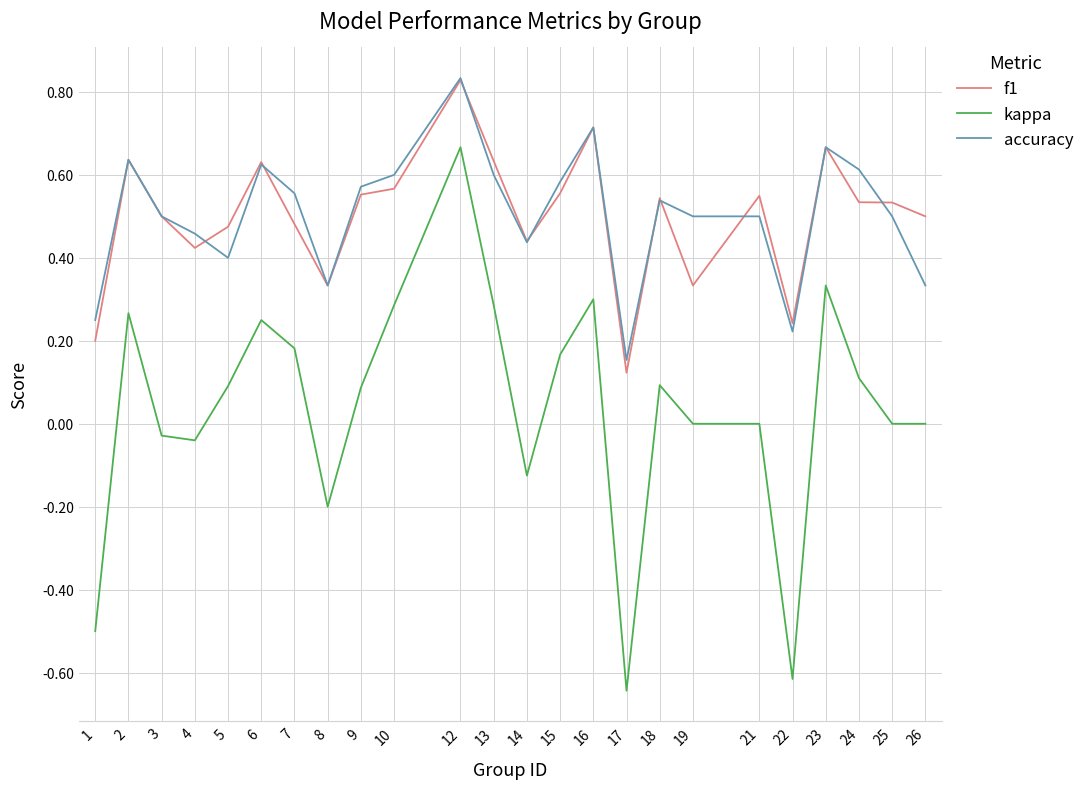

True or false: f1 and kappa intersect in this chart.

False